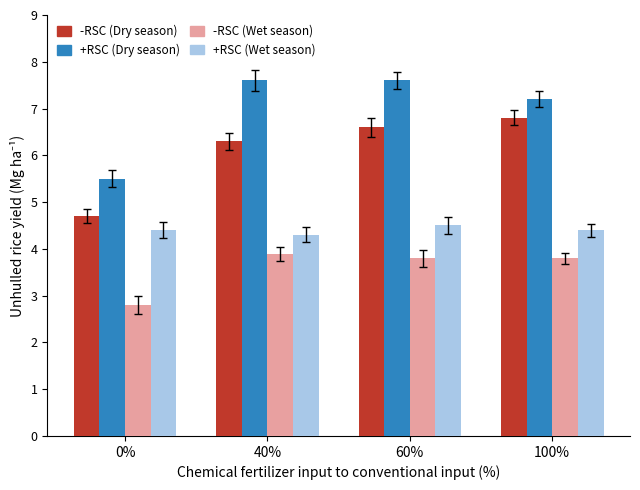

At which category is the sum across all series the highest?

60%